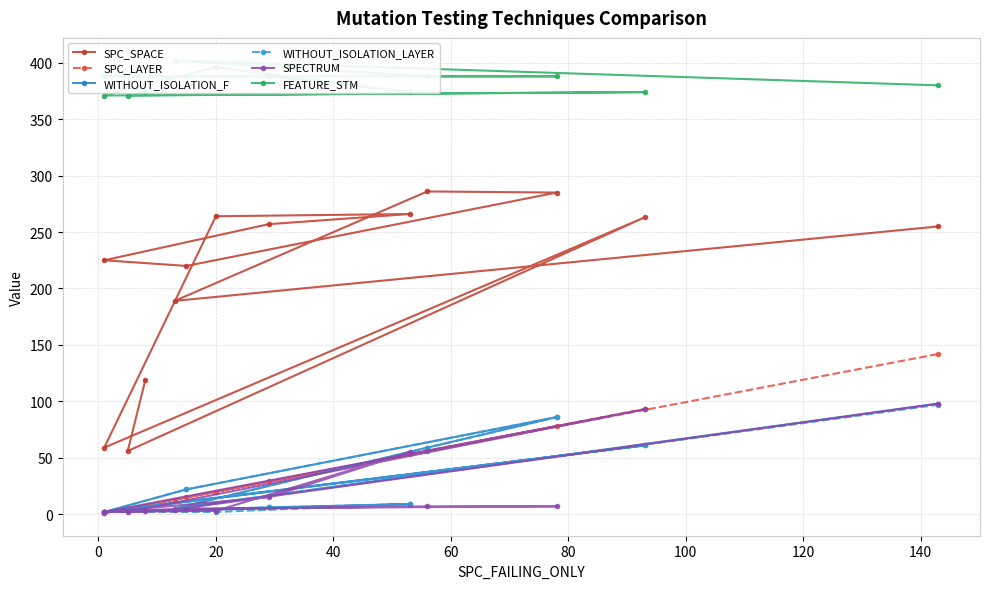

Between 80 and 120, which series saw the biggest shift?

SPECTRUM